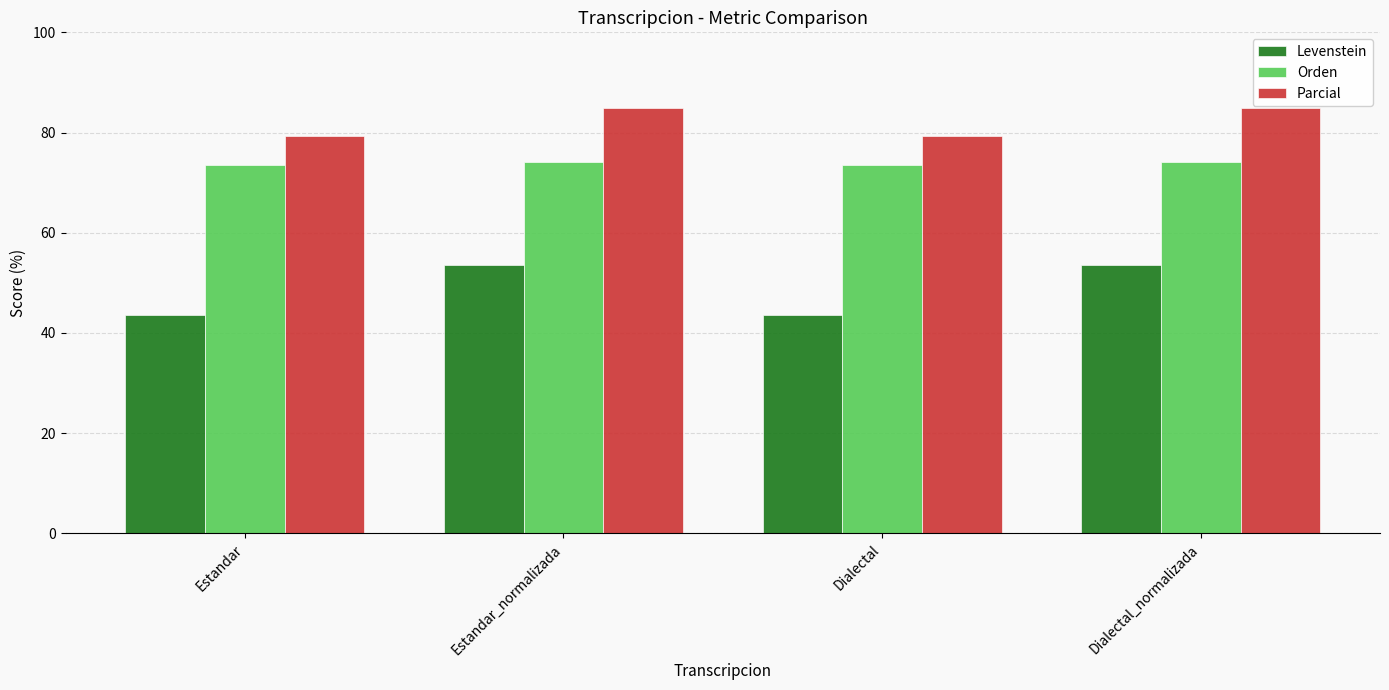

Which series changed the most between Estandar_normalizada and Dialectal?

Levenstein